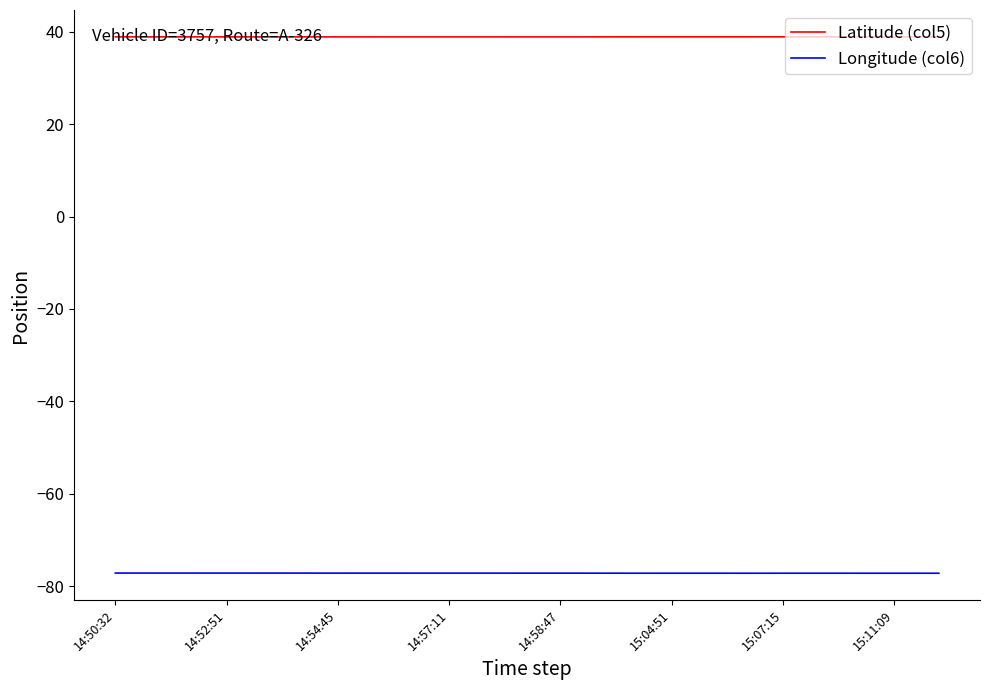

True or false: Latitude (col5) and Longitude (col6) cross at least once.

False